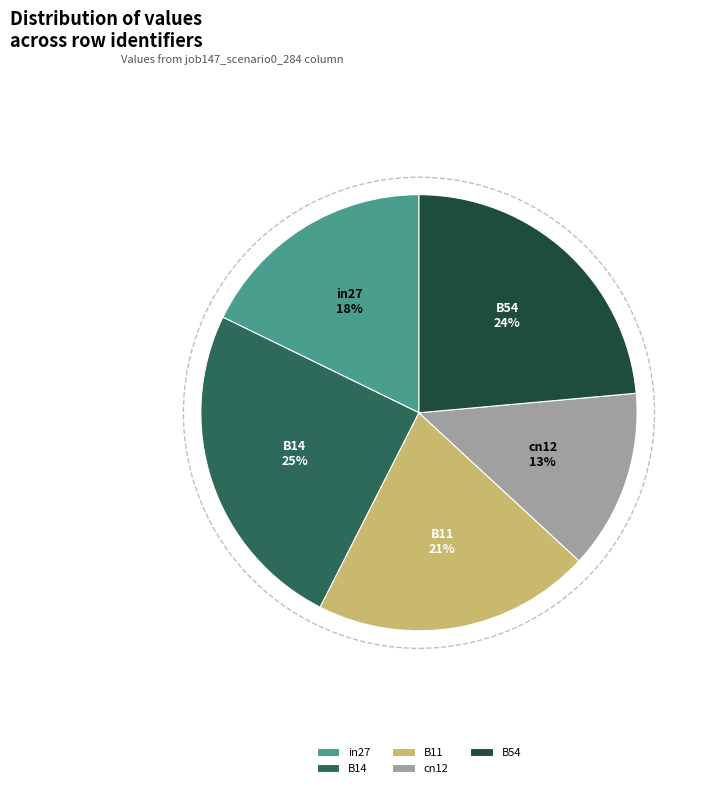

Do B54 and B11 together represent more than half of the pie?

No